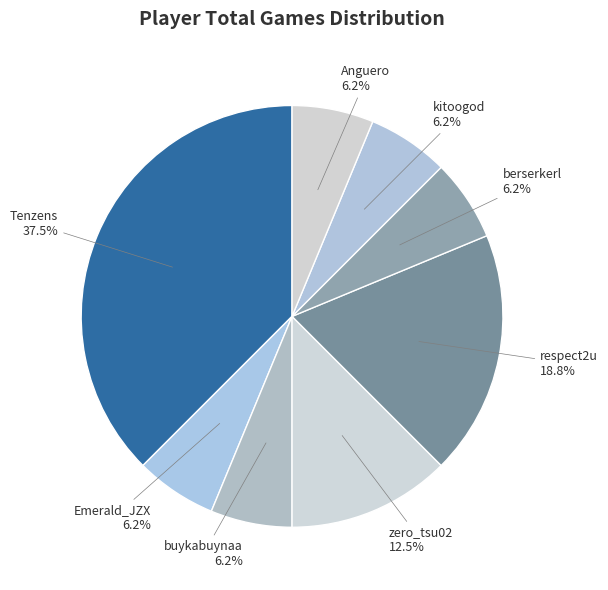

Is the sum of Anguero and buykabuynaa greater than half?

No